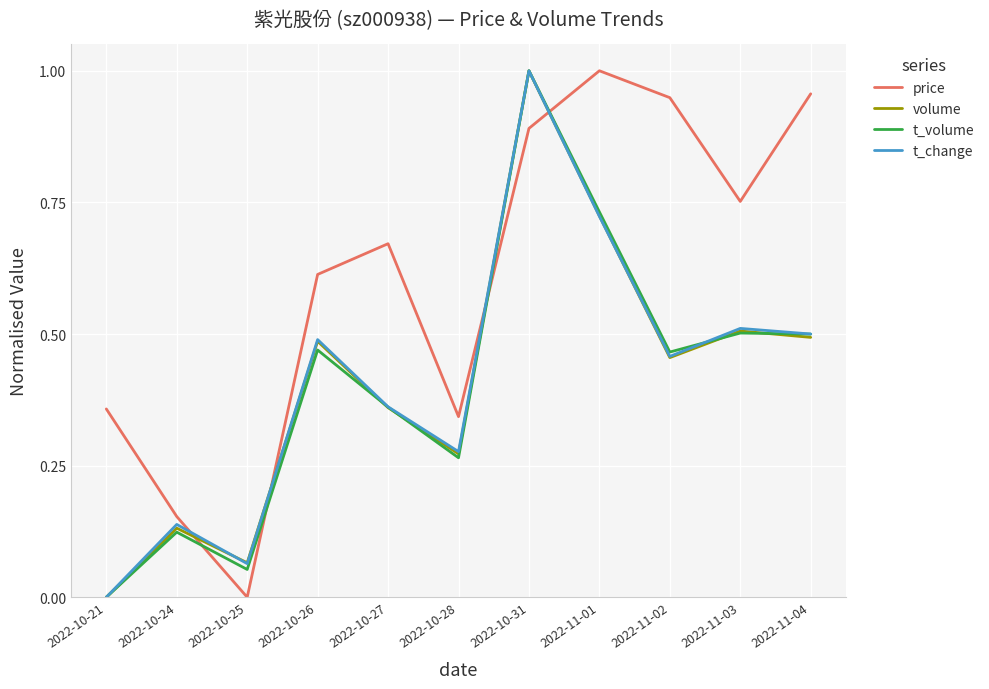

How many times do price and t_change cross each other?

4